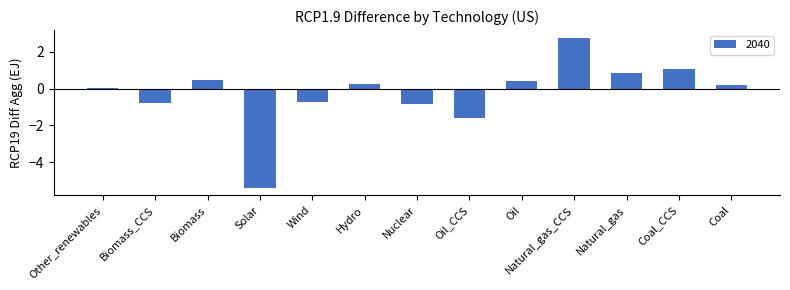

How many distinct data groups are displayed?

1